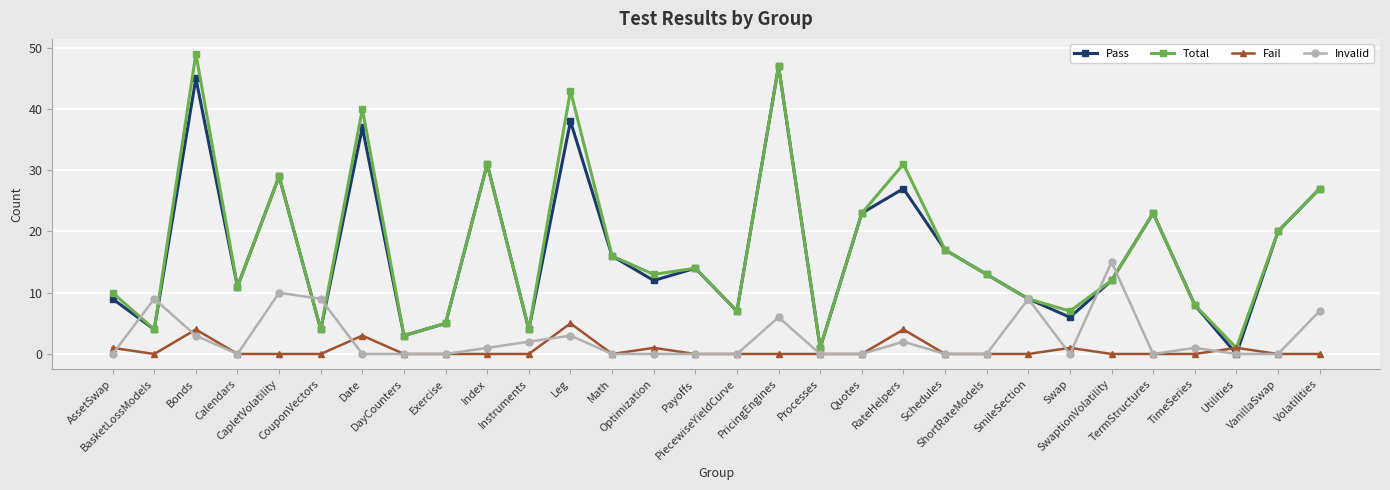

Reading right to left, transcribe all the data shown in this chart.

Pass: Volatilities=27	VanillaSwap=20	Utilities=0	TimeSeries=8	TermStructures=23	SwaptionVolatility=12	Swap=6	SmileSection=9	ShortRateModels=13	Schedules=17	RateHelpers=27	Quotes=23	Processes=1	PricingEngines=47	PiecewiseYieldCurve=7	Payoffs=14	Optimization=12	Math=16	Leg=38	Instruments=4	Index=31	Exercise=5	DayCounters=3	Date=37	CouponVectors=4	CapletVolatility=29	Calendars=11	Bonds=45	BasketLossModels=4	AssetSwap=9
Total: Volatilities=27	VanillaSwap=20	Utilities=1	TimeSeries=8	TermStructures=23	SwaptionVolatility=12	Swap=7	SmileSection=9	ShortRateModels=13	Schedules=17	RateHelpers=31	Quotes=23	Processes=1	PricingEngines=47	PiecewiseYieldCurve=7	Payoffs=14	Optimization=13	Math=16	Leg=43	Instruments=4	Index=31	Exercise=5	DayCounters=3	Date=40	CouponVectors=4	CapletVolatility=29	Calendars=11	Bonds=49	BasketLossModels=4	AssetSwap=10
Fail: Volatilities=0	VanillaSwap=0	Utilities=1	TimeSeries=0	TermStructures=0	SwaptionVolatility=0	Swap=1	SmileSection=0	ShortRateModels=0	Schedules=0	RateHelpers=4	Quotes=0	Processes=0	PricingEngines=0	PiecewiseYieldCurve=0	Payoffs=0	Optimization=1	Math=0	Leg=5	Instruments=0	Index=0	Exercise=0	DayCounters=0	Date=3	CouponVectors=0	CapletVolatility=0	Calendars=0	Bonds=4	BasketLossModels=0	AssetSwap=1
Invalid: Volatilities=7	VanillaSwap=0	Utilities=0	TimeSeries=1	TermStructures=0	SwaptionVolatility=15	Swap=0	SmileSection=9	ShortRateModels=0	Schedules=0	RateHelpers=2	Quotes=0	Processes=0	PricingEngines=6	PiecewiseYieldCurve=0	Payoffs=0	Optimization=0	Math=0	Leg=3	Instruments=2	Index=1	Exercise=0	DayCounters=0	Date=0	CouponVectors=9	CapletVolatility=10	Calendars=0	Bonds=3	BasketLossModels=9	AssetSwap=0